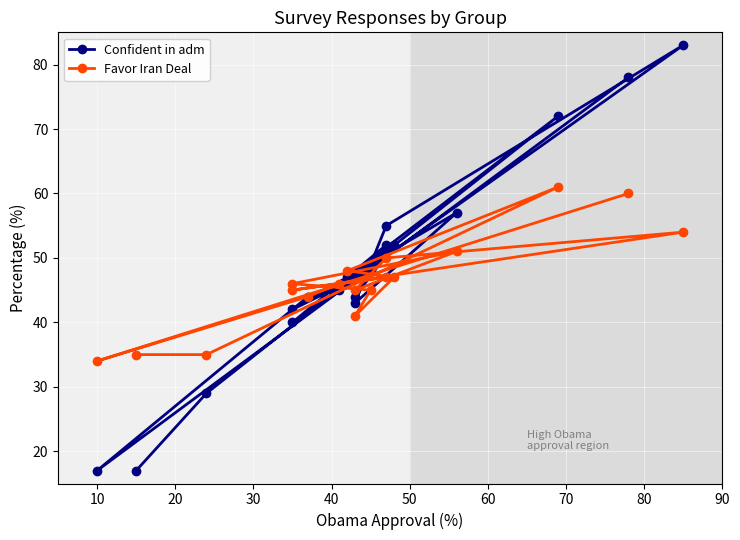

Rank the series by their maximum value, from highest to lowest.

Confident in adm, Favor Iran Deal